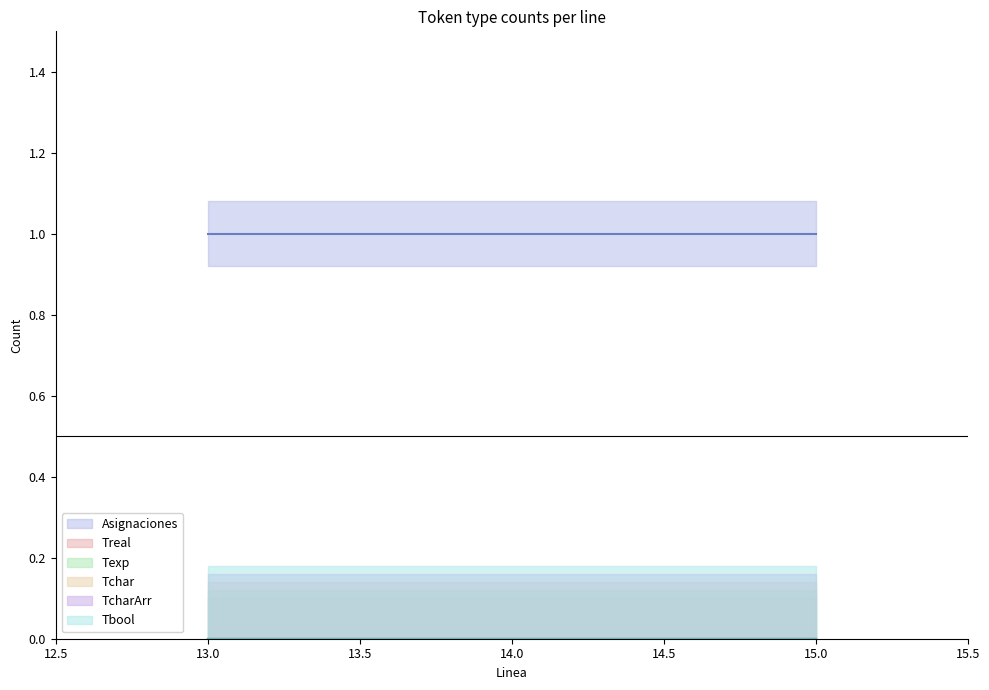

The Asignaciones series shows 1 at 15.0. True or false?

True